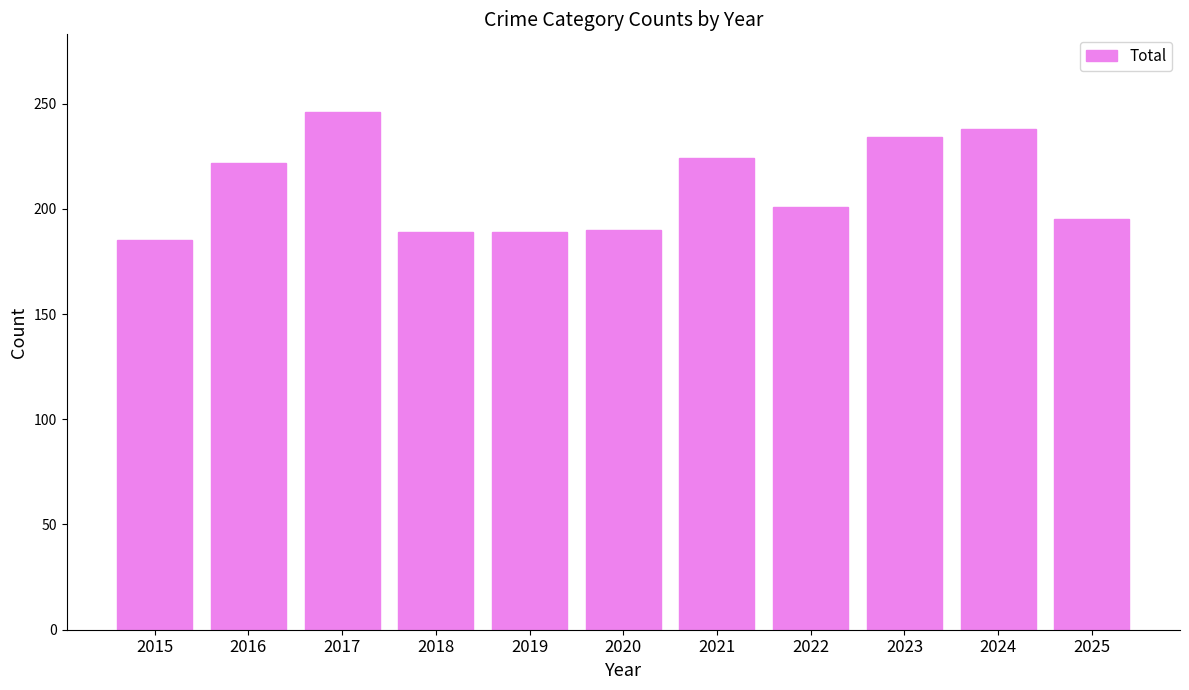

What is the difference between the maximum and second lowest values?

57